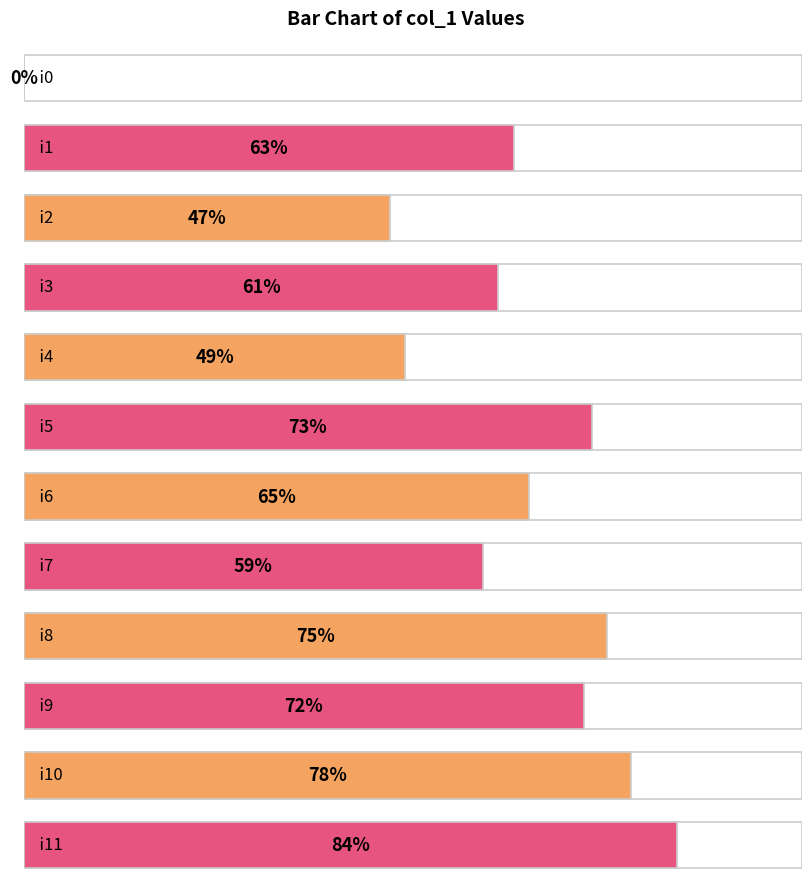

What is the value of the 5th bar from the left?

49